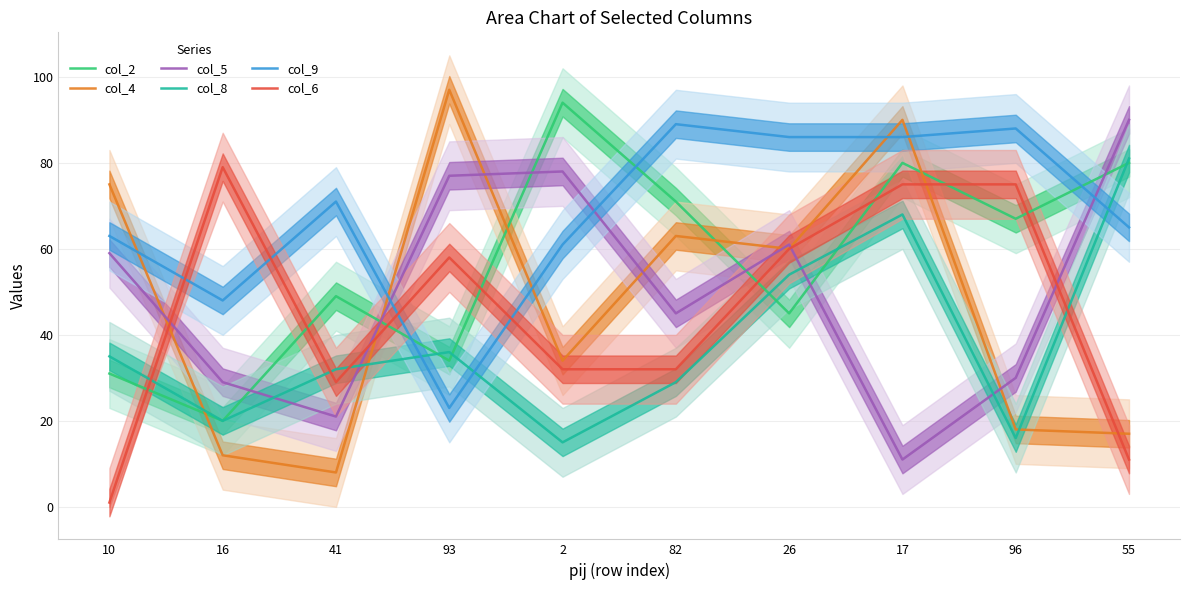

List the series in order of their peak value, highest first.

col_4, col_2, col_5, col_9, col_8, col_6